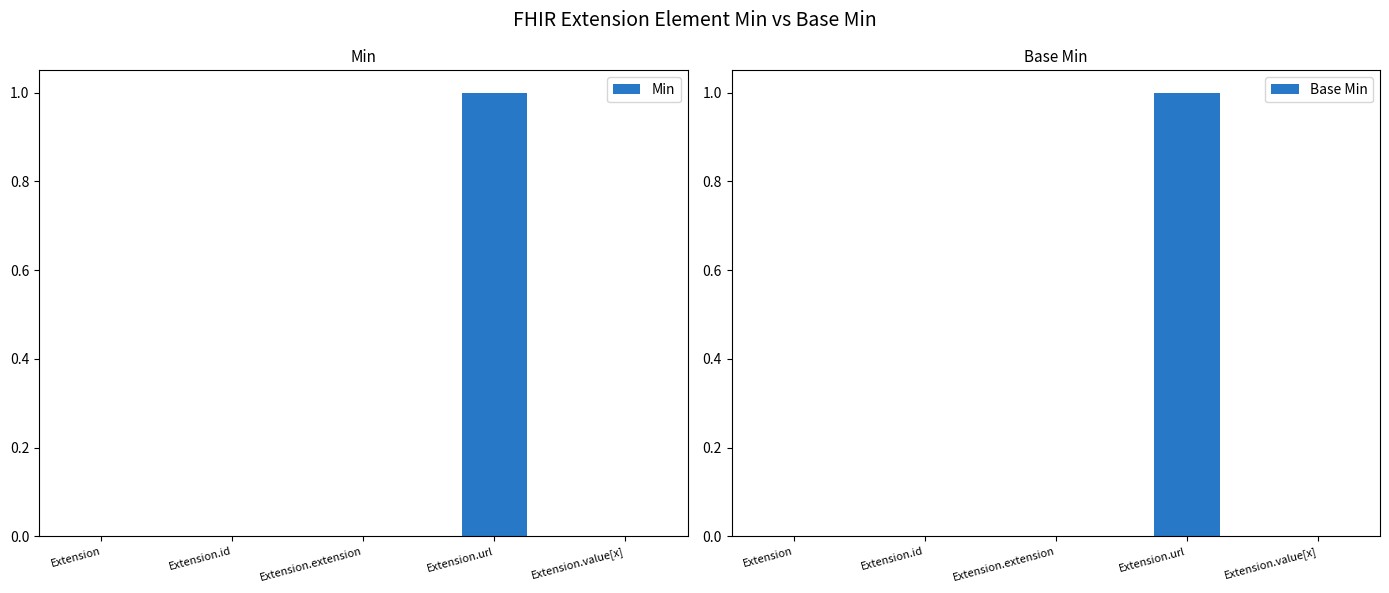

What is the label of the 5th bar from the right?

Extension